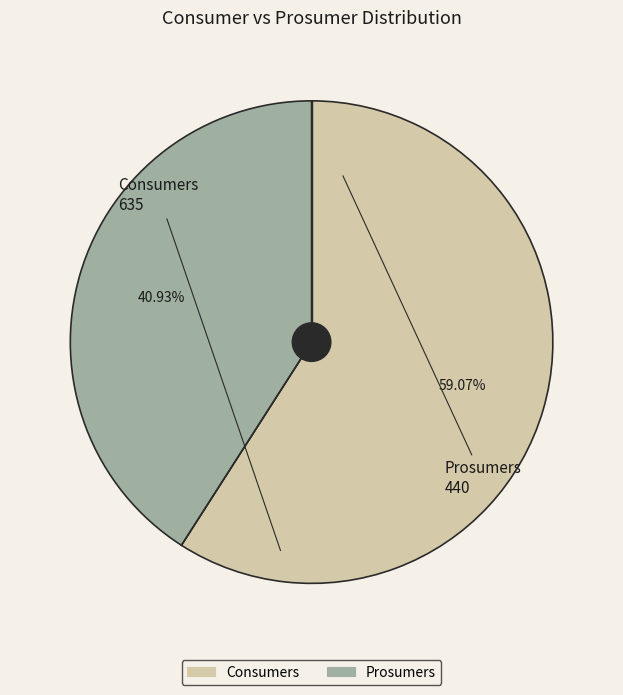

How many slices are in this pie chart?

2